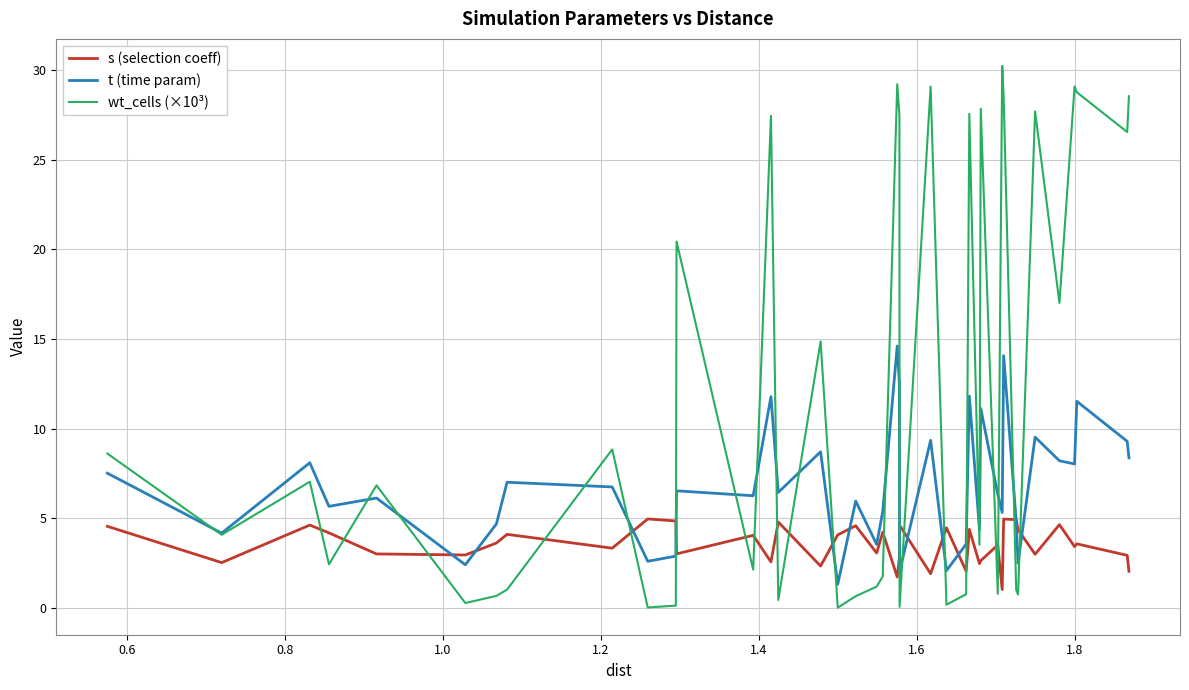

What are all the series names shown in the legend?

s (selection coeff), t (time param), wt_cells (×10³)